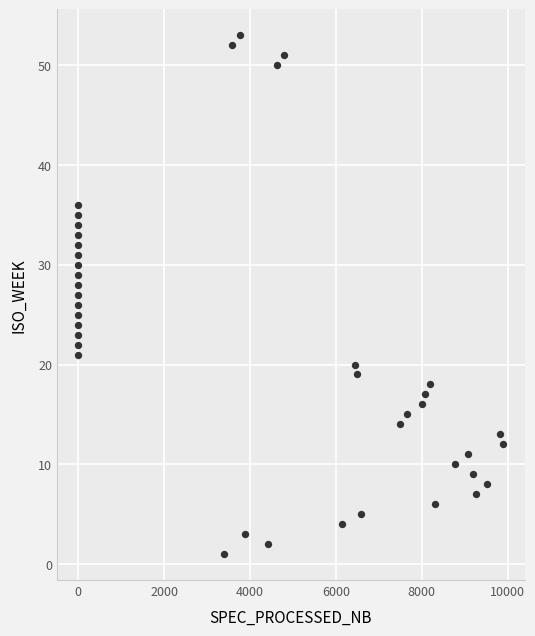

What is the range of X values (max minus min)?

9902